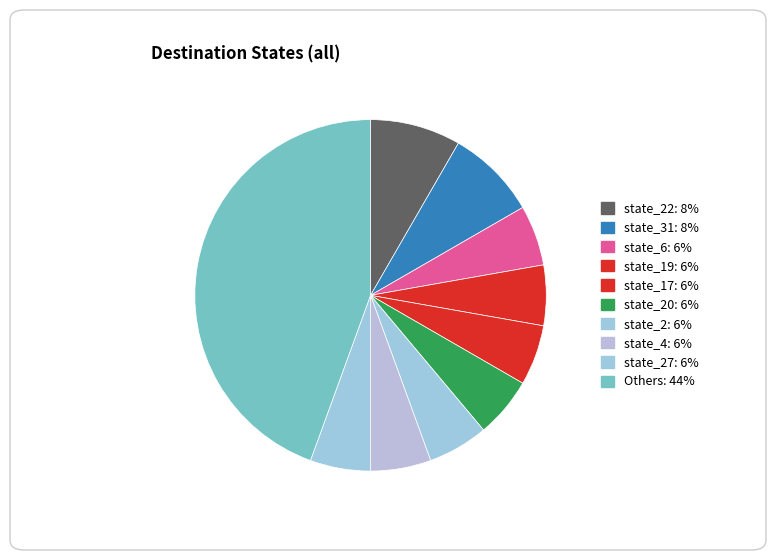

How many slices are in this pie chart?

10